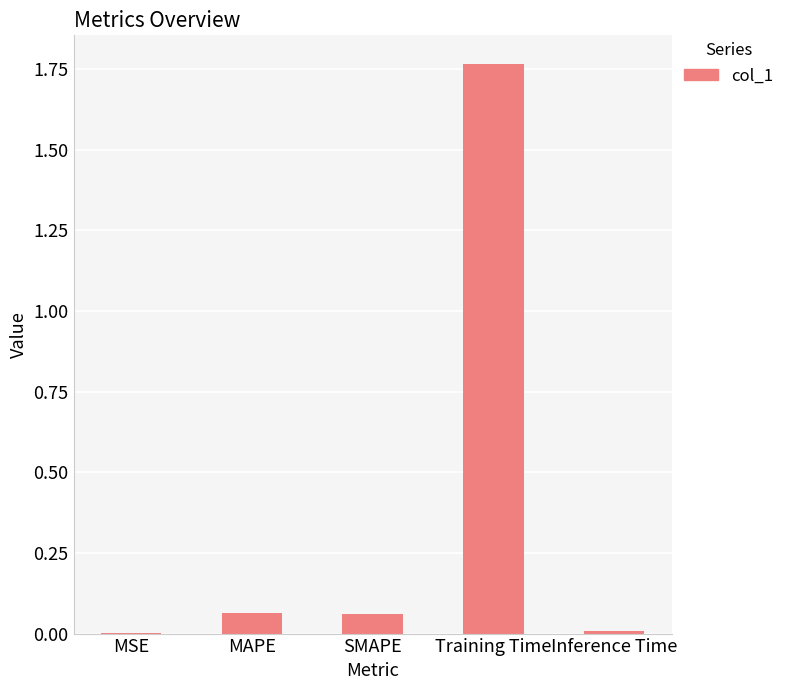

Which category has the highest value across all series?

Training Time